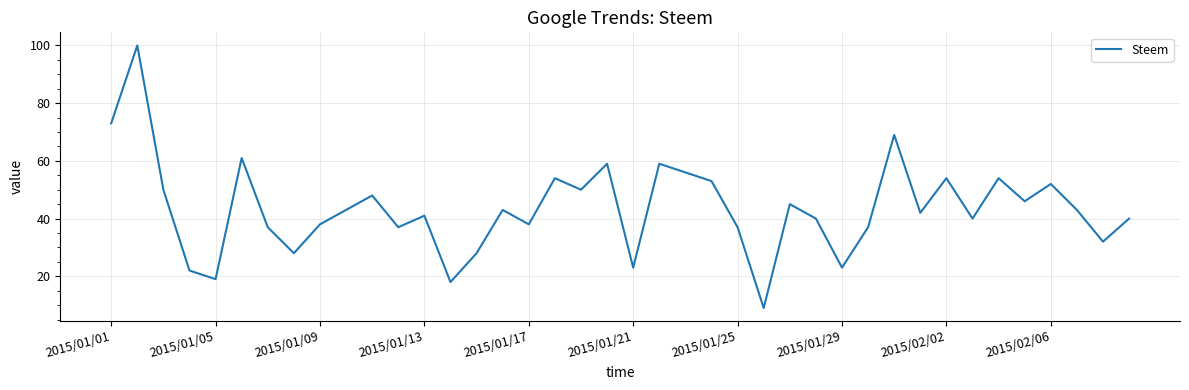

What is the greatest value displayed?

100